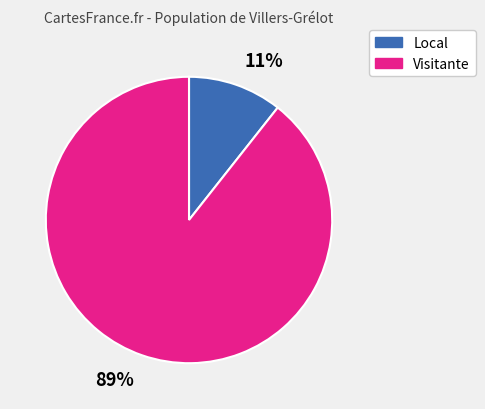

Which has a higher value, 11% or 89%?

89%